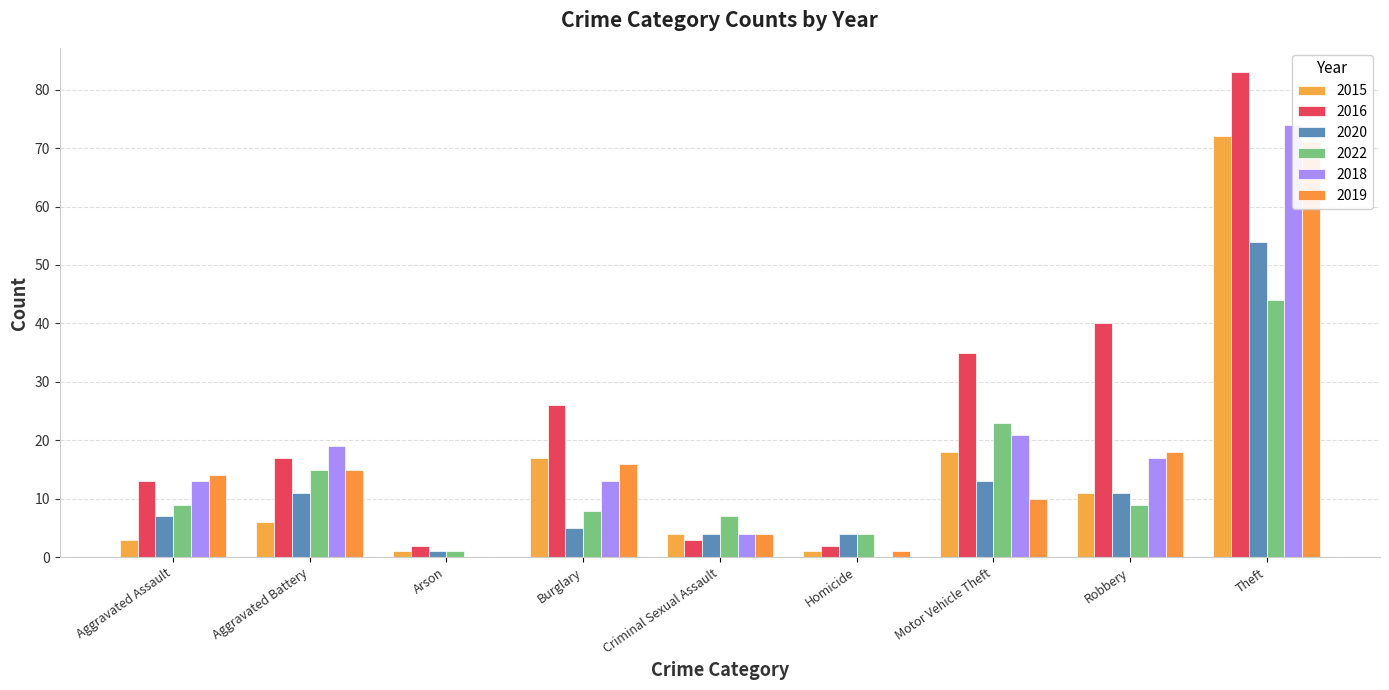

Rank the series by their maximum value, from highest to lowest.

2016, 2018, 2015, 2019, 2020, 2022